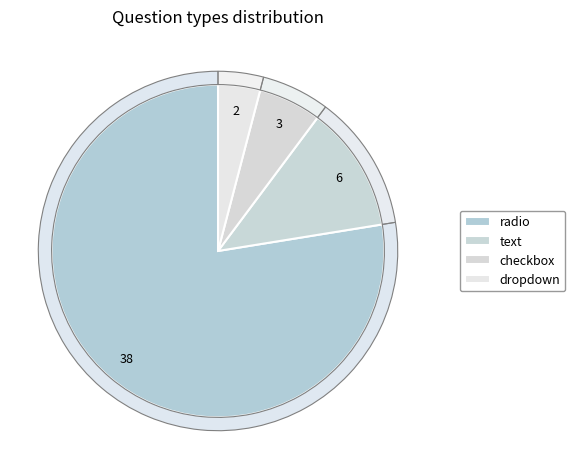

To the nearest percent, what is the average slice percentage?

25%